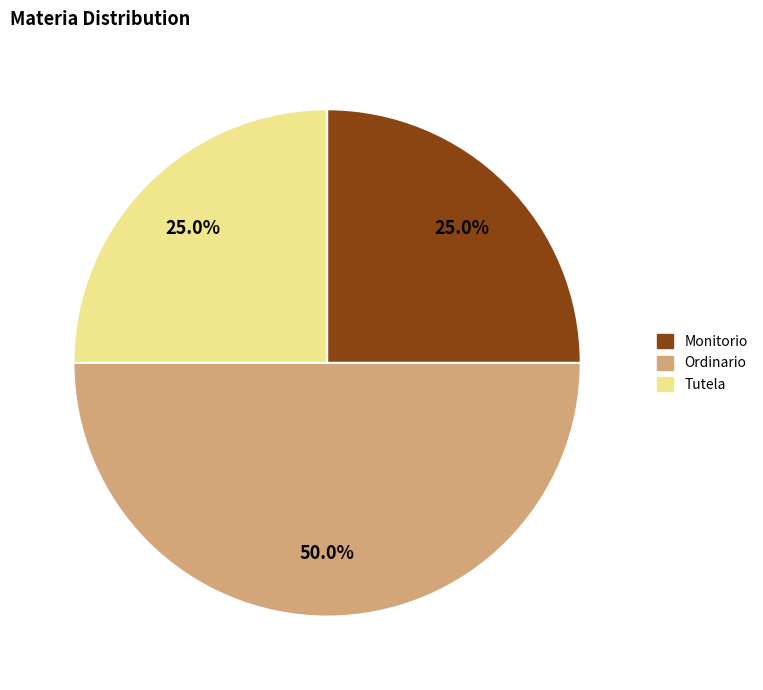

How many slices are in this pie chart?

3